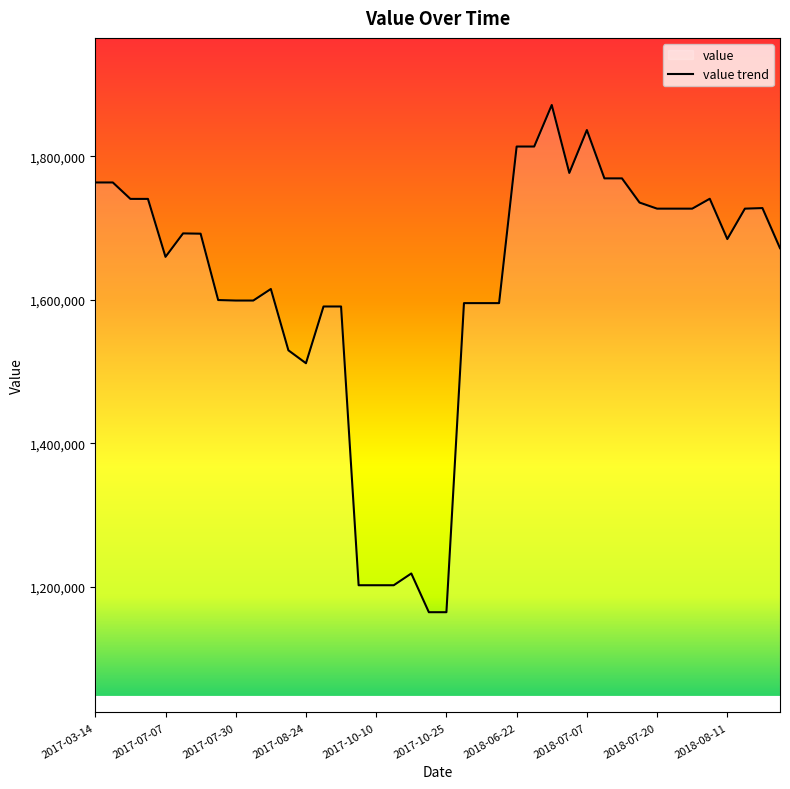

Read the value at 2018-08-11, to the nearest 50.

1684600